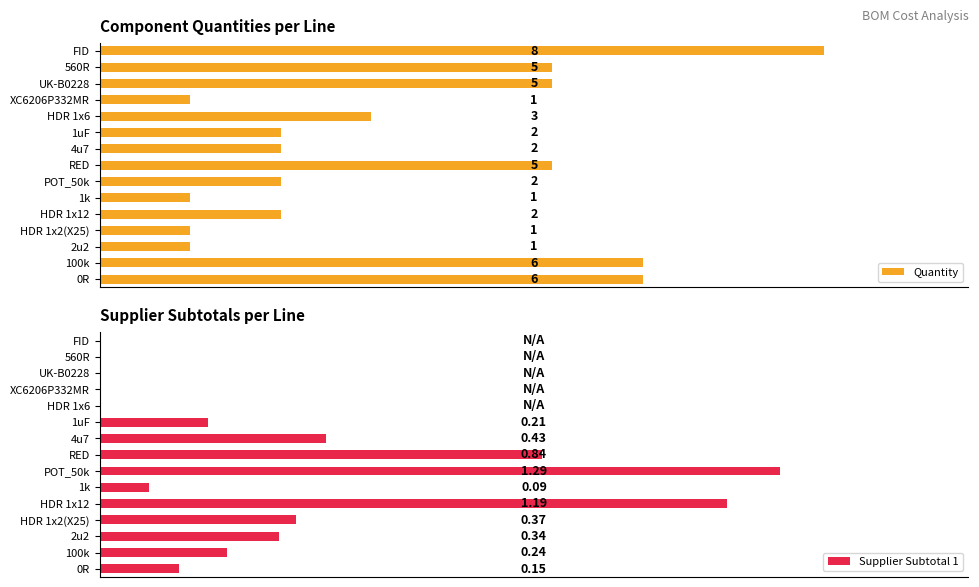

Which category has the highest value in the Quantity series?

FID